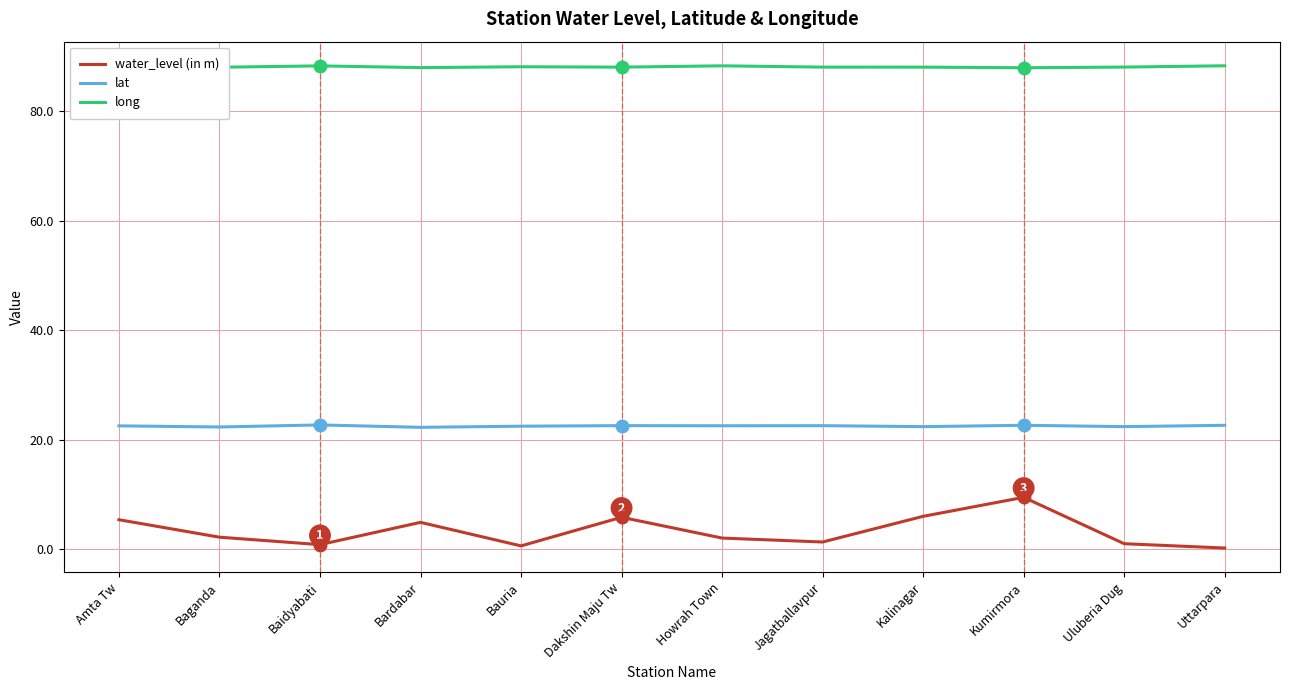

Which series has the largest range (max minus min)?

water_level (in m)